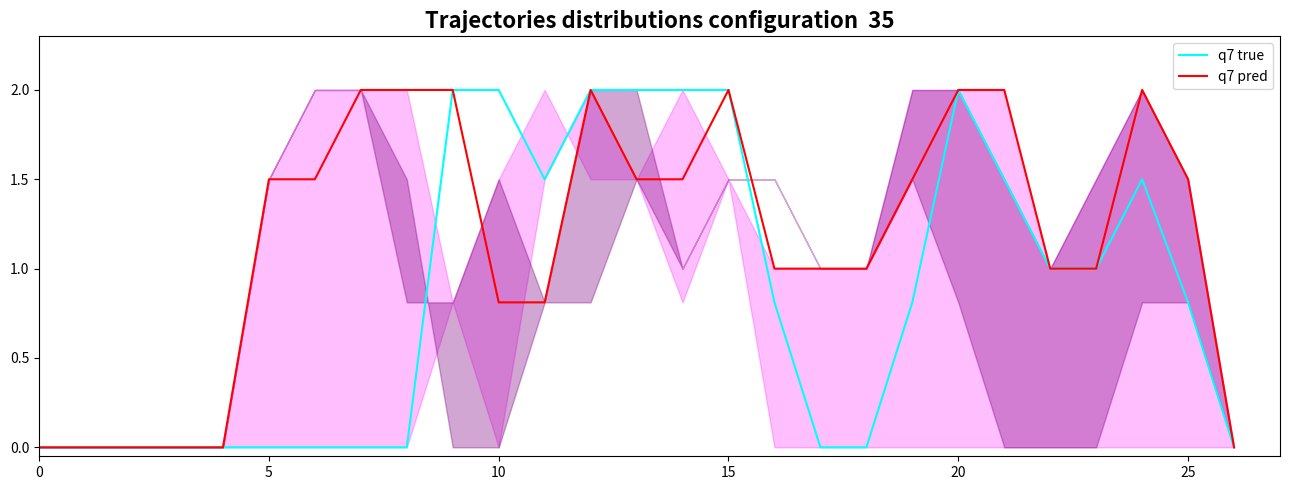

At which category does the chart reach its peak across all series?

9